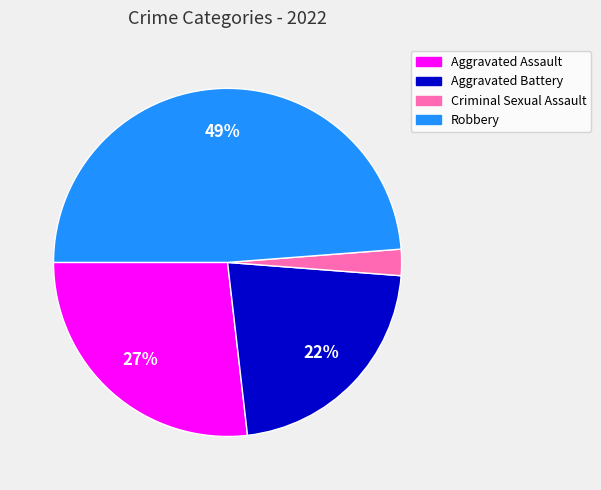

The Aggravated Battery slice represents 9% of the pie. True or false?

False